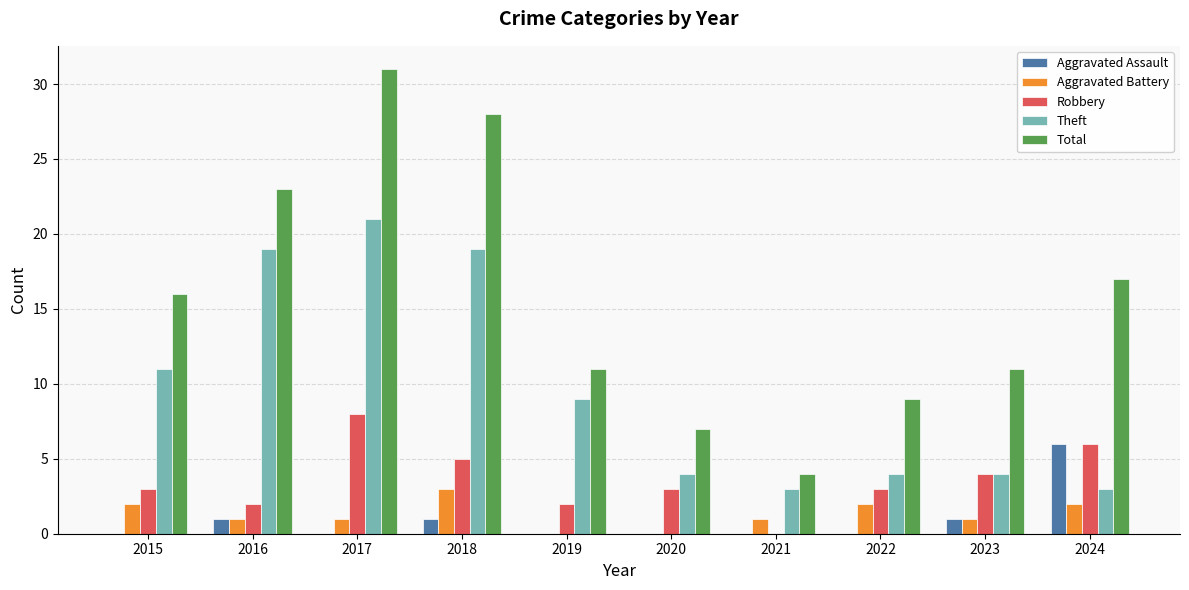

What is the greatest value displayed?

31